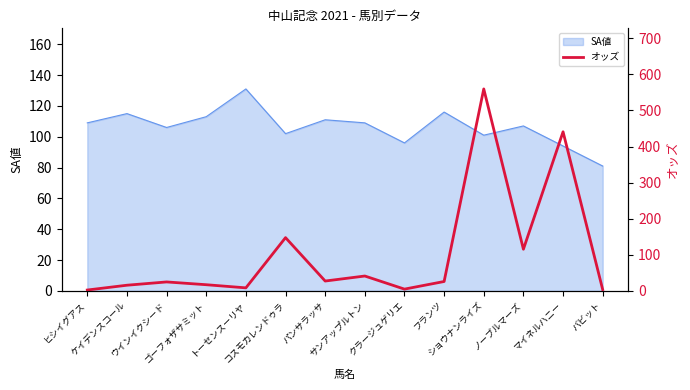

Reading left to right, what are all the values shown in this chart?

2.5	15.8	24.9	17.2	8.5	147.6	27.4	41.3	5.0	26.1	559.5	115.5	440.8	3.7